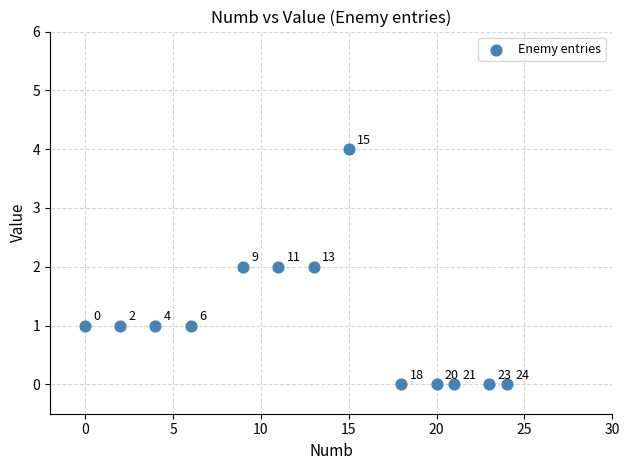

What is the range of X values (max minus min)?

24